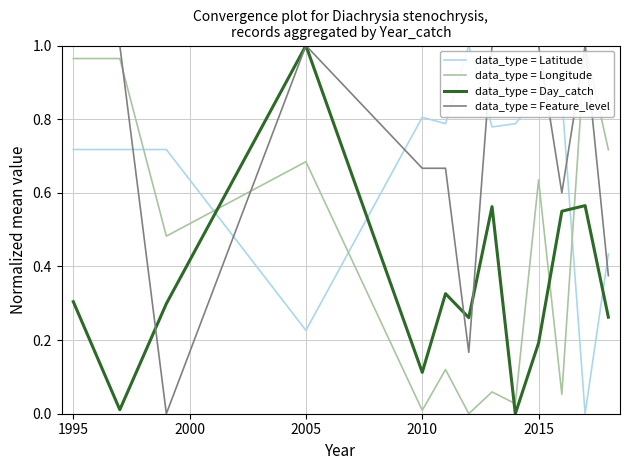

How many intersections are there between data_type = Longitude and data_type = Day_catch?

4